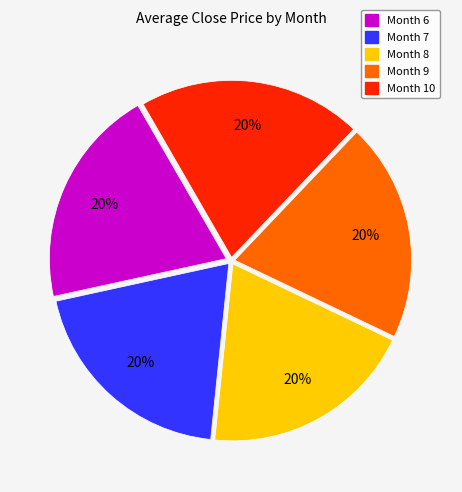

Is there any slice that represents more than half of the pie?

No